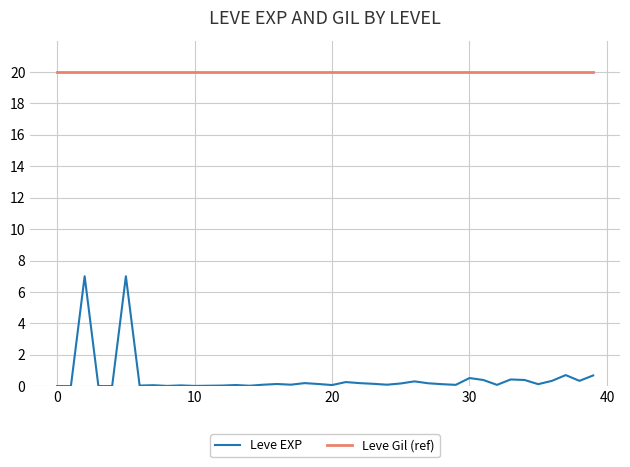

Which series has the largest range (max minus min)?

Leve EXP